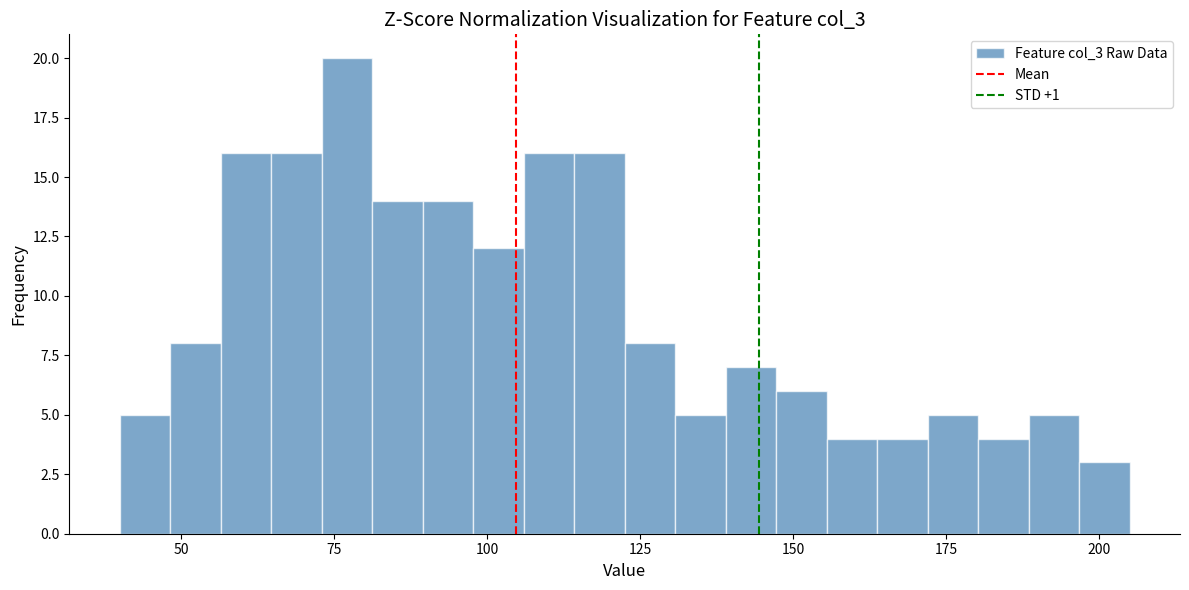

Read against the x-axis, roughly where is the centre of the tallest bar?

75